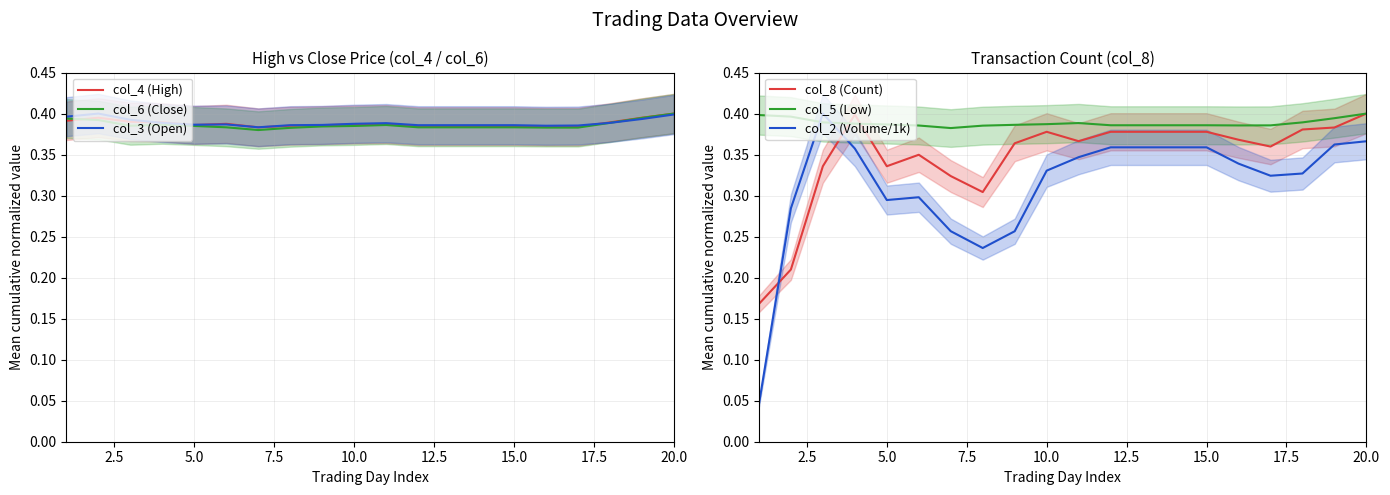

How many intersections are there between col_5 (Low) and col_2 (Volume/1k)?

2